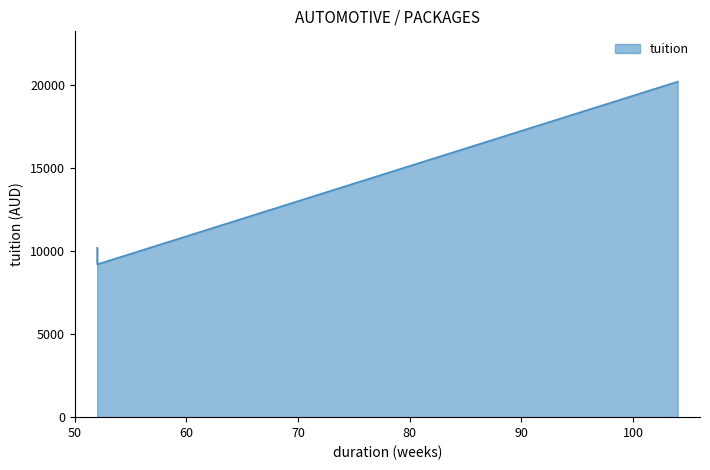

List the labels in order of value, largest first.

104, 52, 52